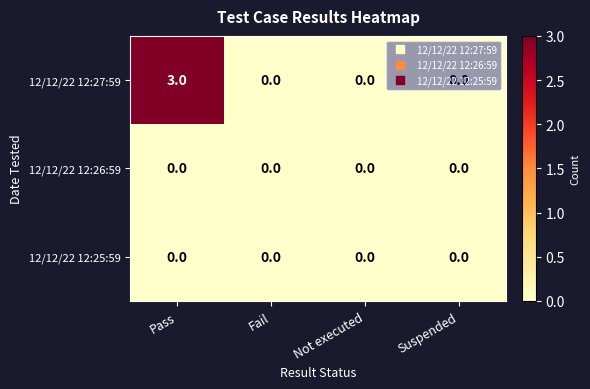

Which series changed the most between Pass and Not executed?

12/12/22 12:27:59